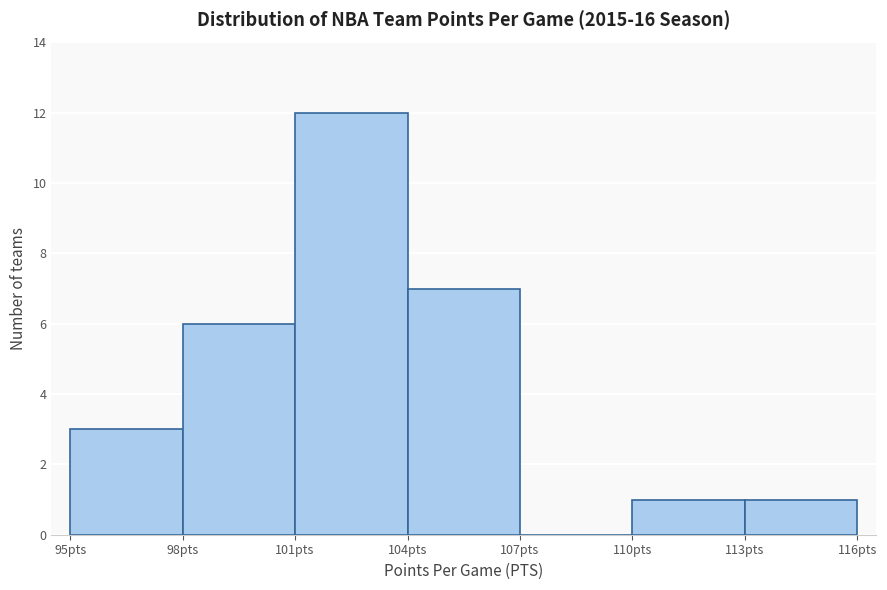

Which range on the x-axis has the tallest bar?

101 to 104